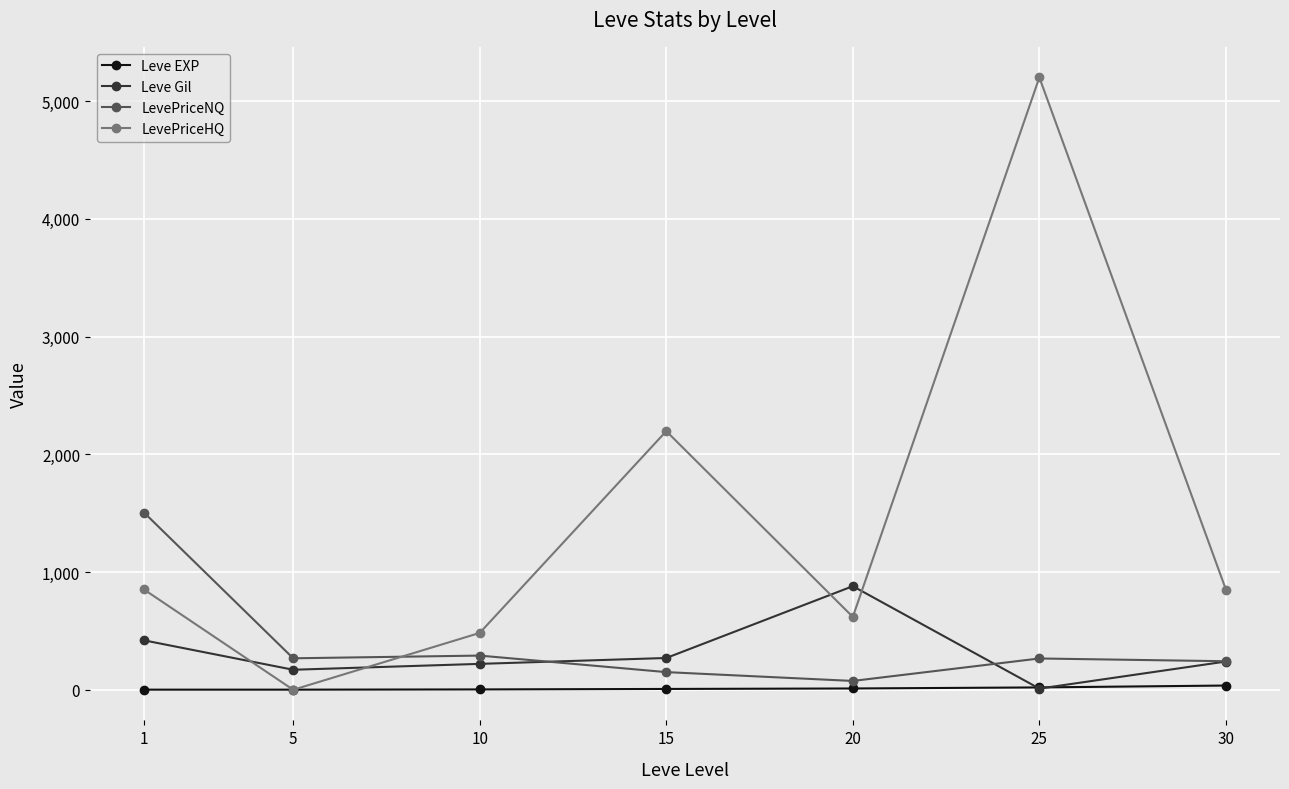

Which series has the widest spread of values?

LevePriceHQ